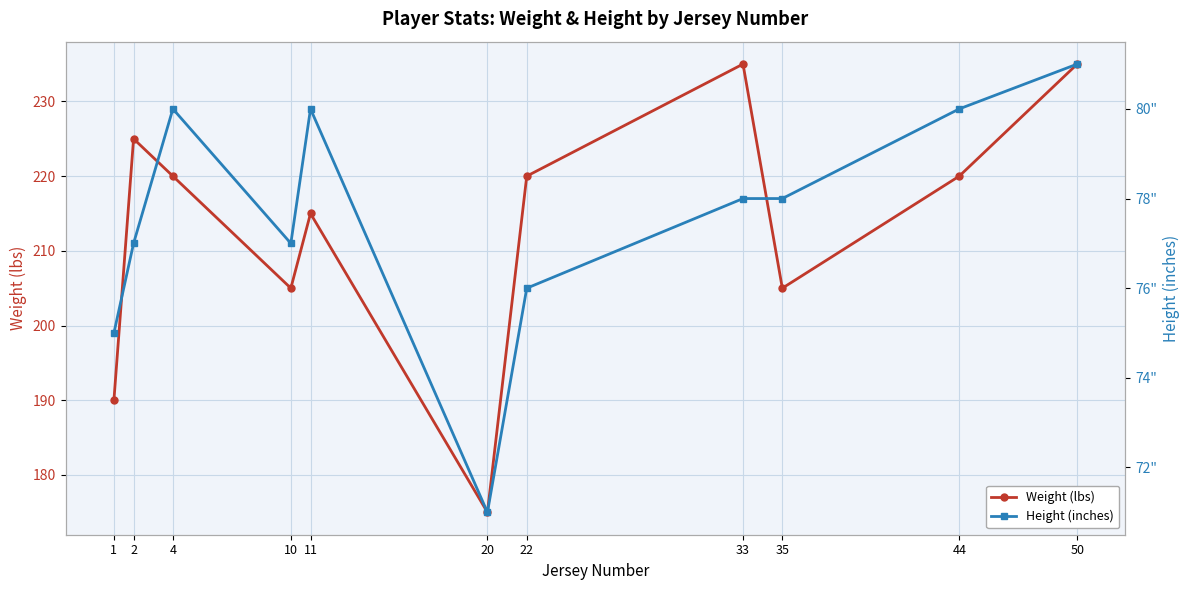

What is the difference between the maximum and minimum values in the Height (inches) series?

10